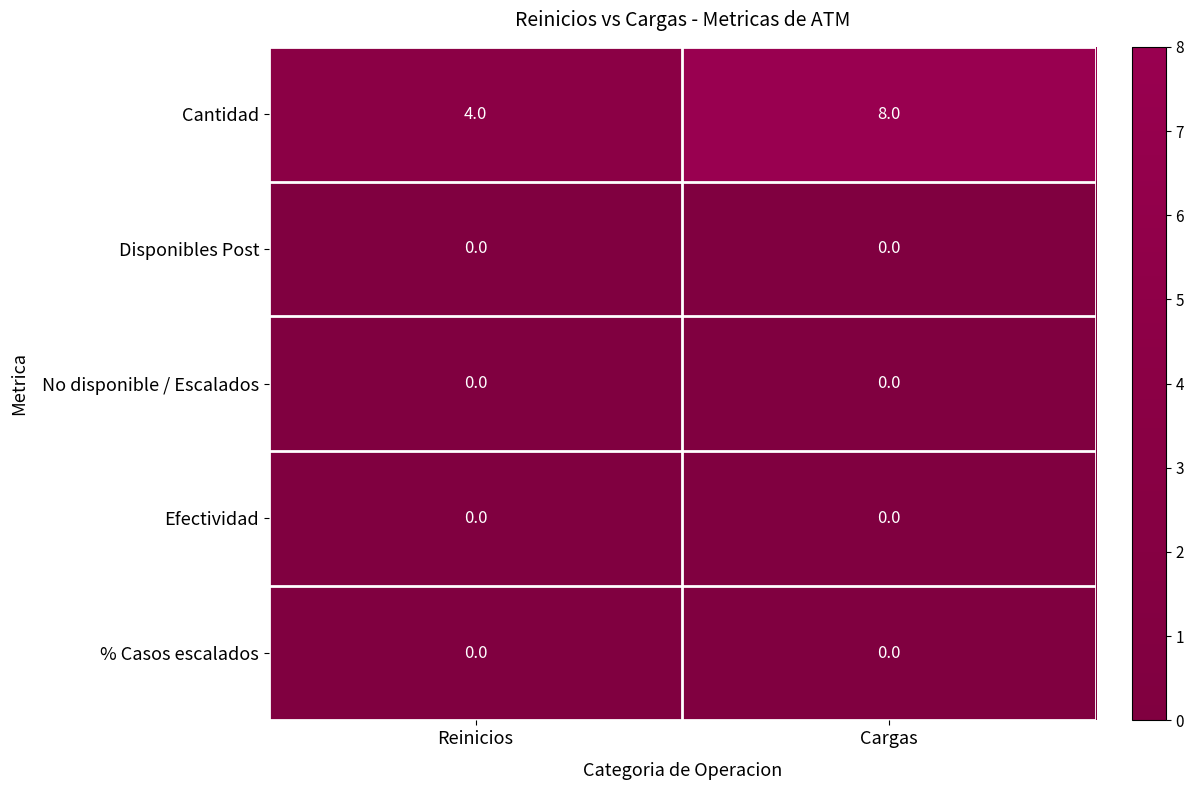

Is it true that Efectividad equals 0 at Reinicios?

True